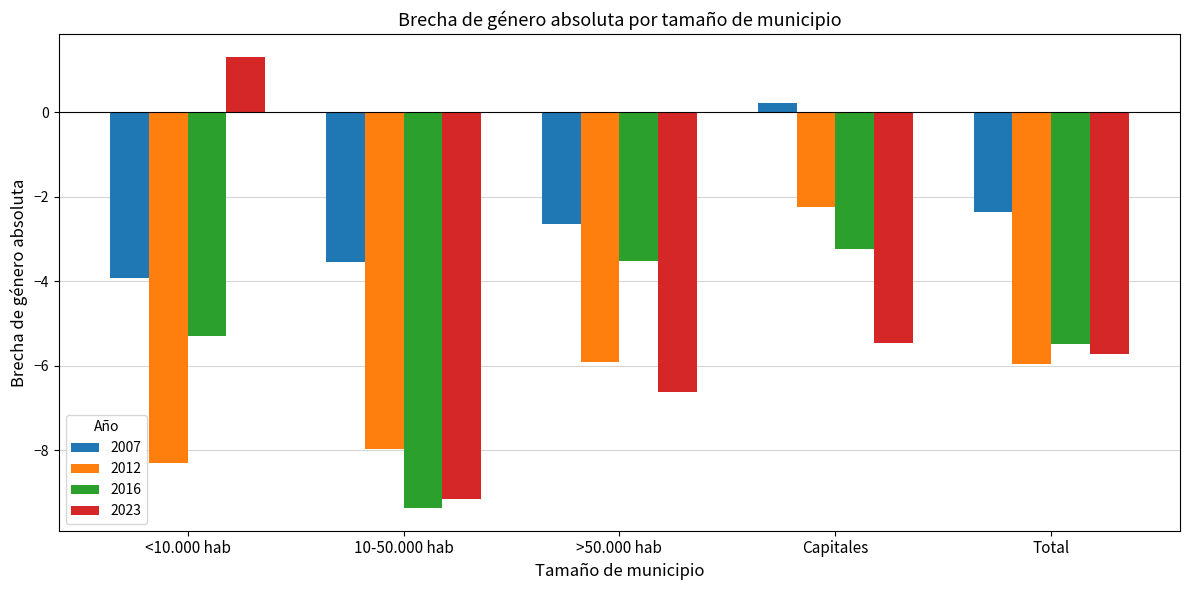

What is the total value across all series at >50.000 hab?

-18.7